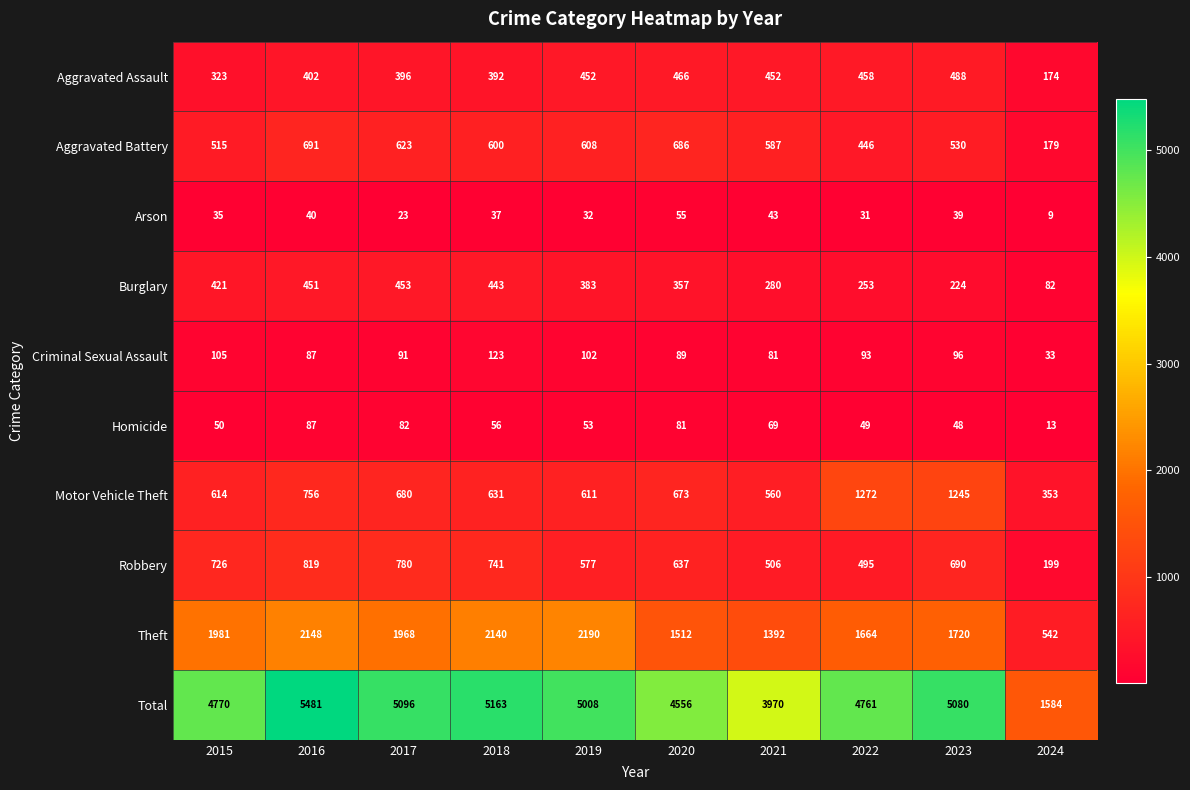

Rank the series by their maximum value, from lowest to highest.

Arson, Homicide, Criminal Sexual Assault, Burglary, Aggravated Assault, Aggravated Battery, Robbery, Motor Vehicle Theft, Theft, Total